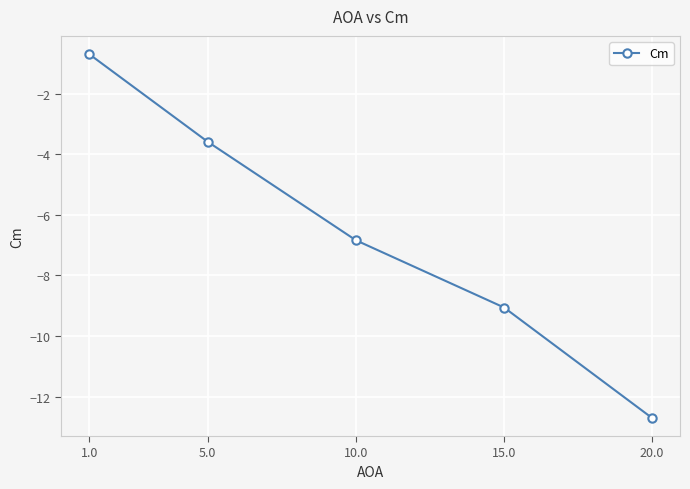

What is the change in value from 5.0 to 15.0?

-5.5